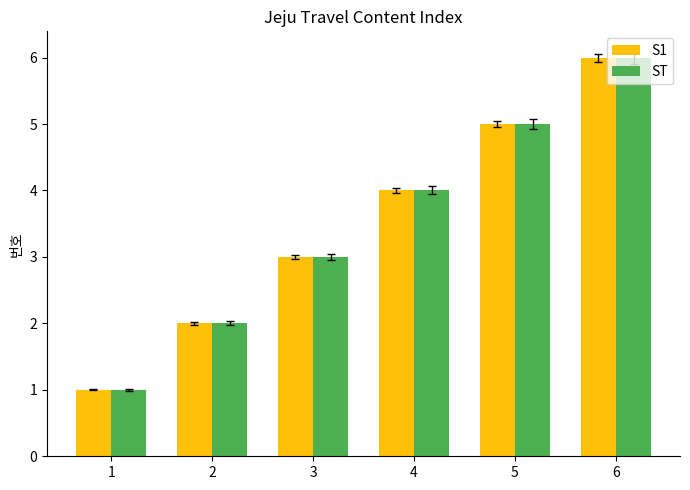

Reading left to right, transcribe all the data shown in this chart.

S1: 1	2	3	4	5	6
ST: 1	2	3	4	5	6